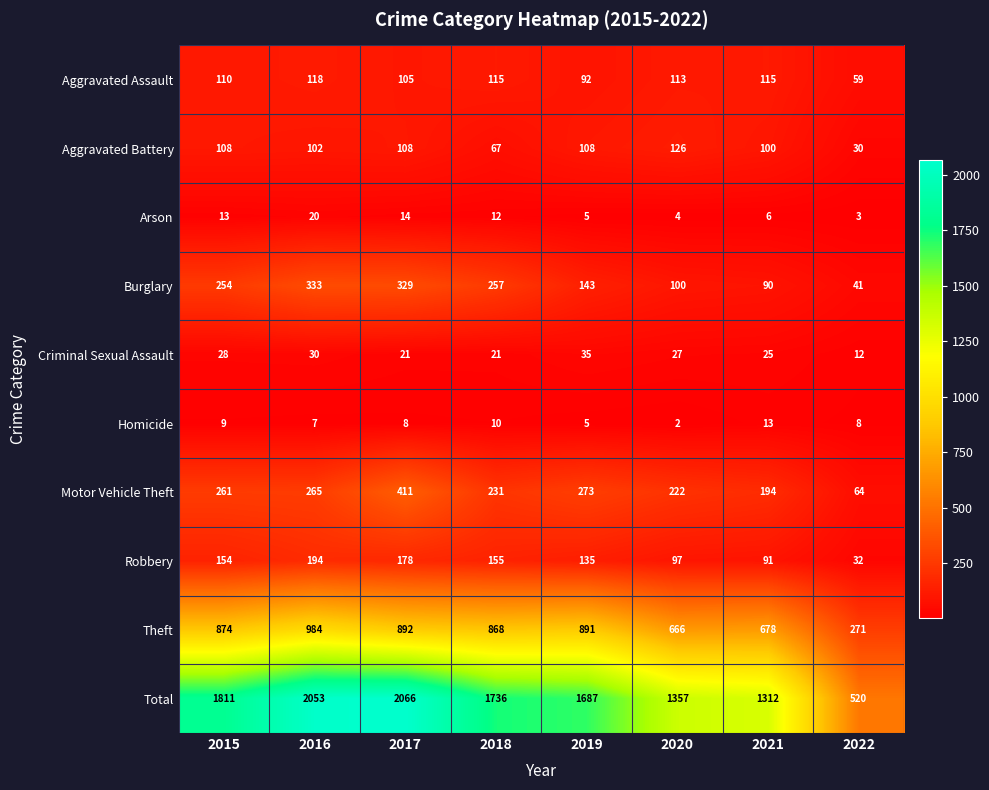

What is the spread (max minus min) of values at 2016?

2046